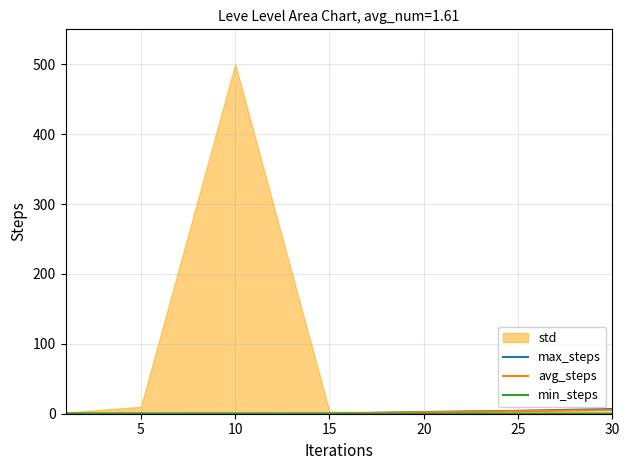

True or false: max_steps and avg_steps intersect in this chart.

False